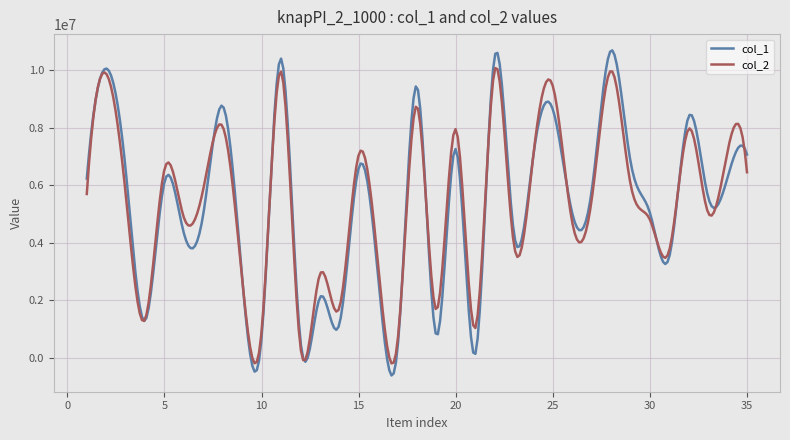

Which series has the widest spread of values?

col_1